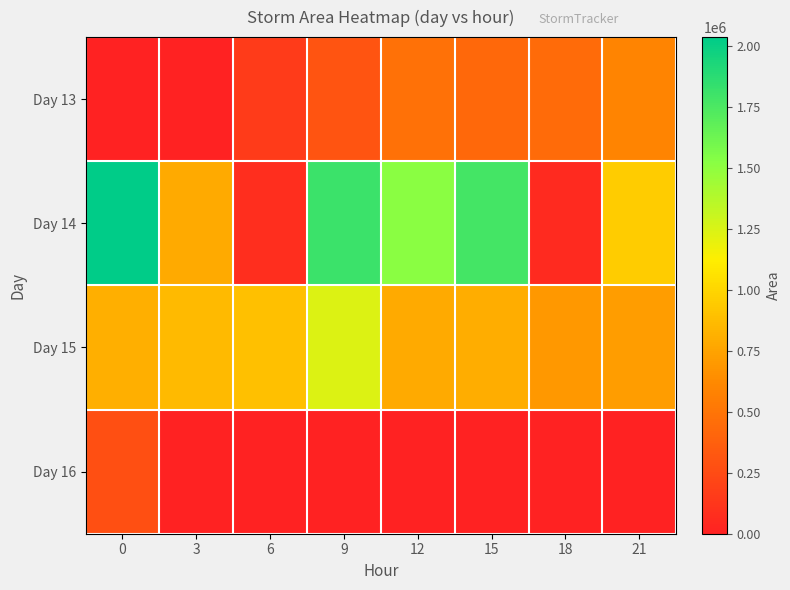

Reading right to left, transcribe all the data shown in this chart.

Day 13: 21=594375	18=441250	15=423125	12=485000	9=302500	6=158750	3=0	0=0
Day 14: 21=951250	18=50625	15=1781250	12=1518125	9=1811250	6=77500	3=781875	0=2036875
Day 15: 21=718750	18=692500	15=798125	12=784375	9=1235625	6=898125	3=866250	0=805625
Day 16: 21=0	18=0	15=0	12=0	9=0	6=0	3=625	0=275000